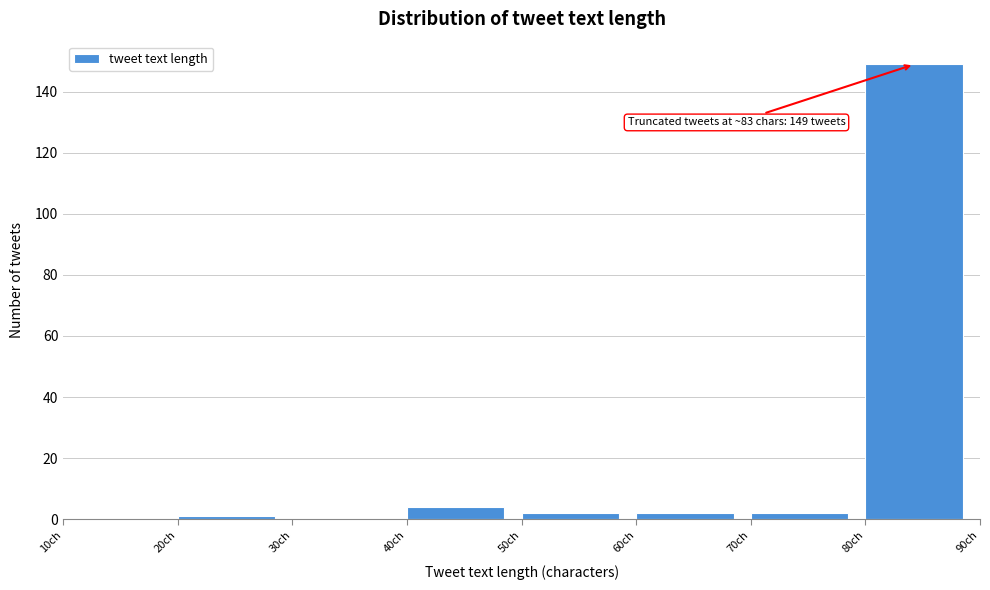

Over which range of the x-axis is the bar tallest?

80 to 90